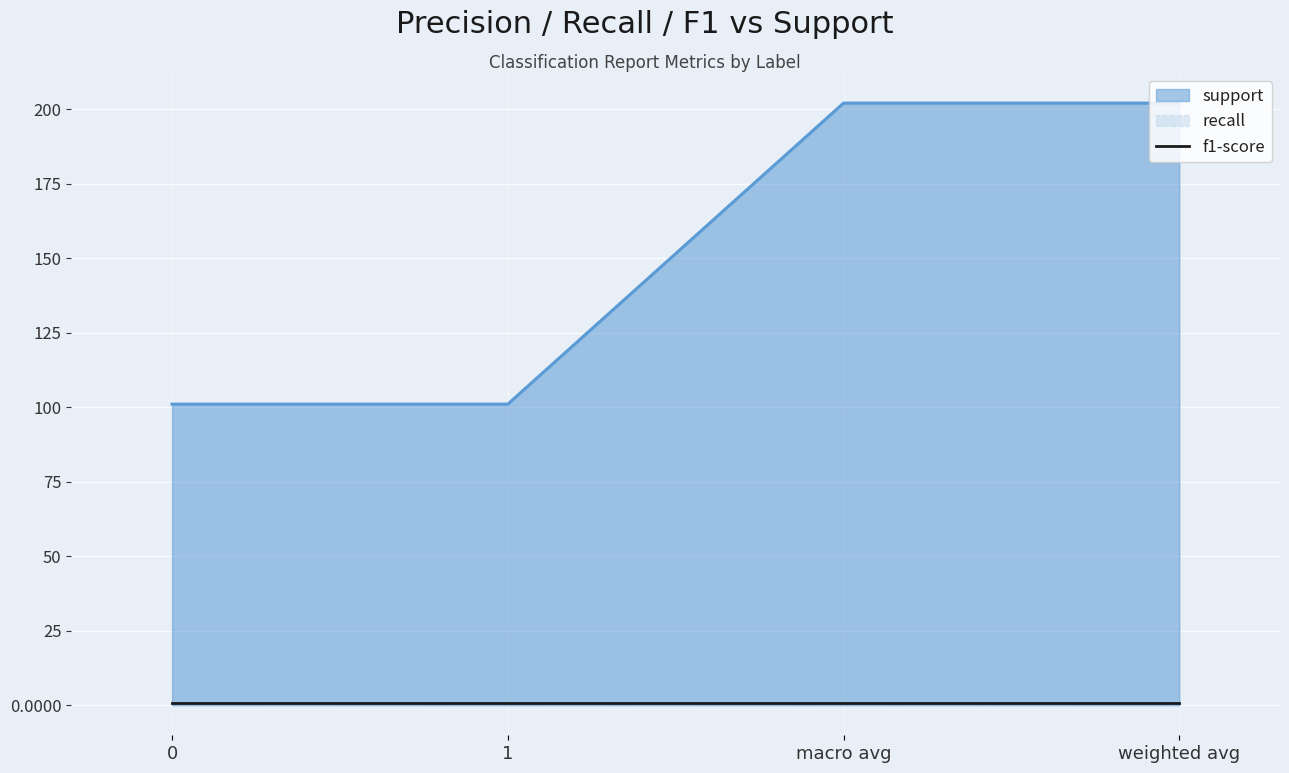

What is the label of the 2nd point from the right?

macro avg